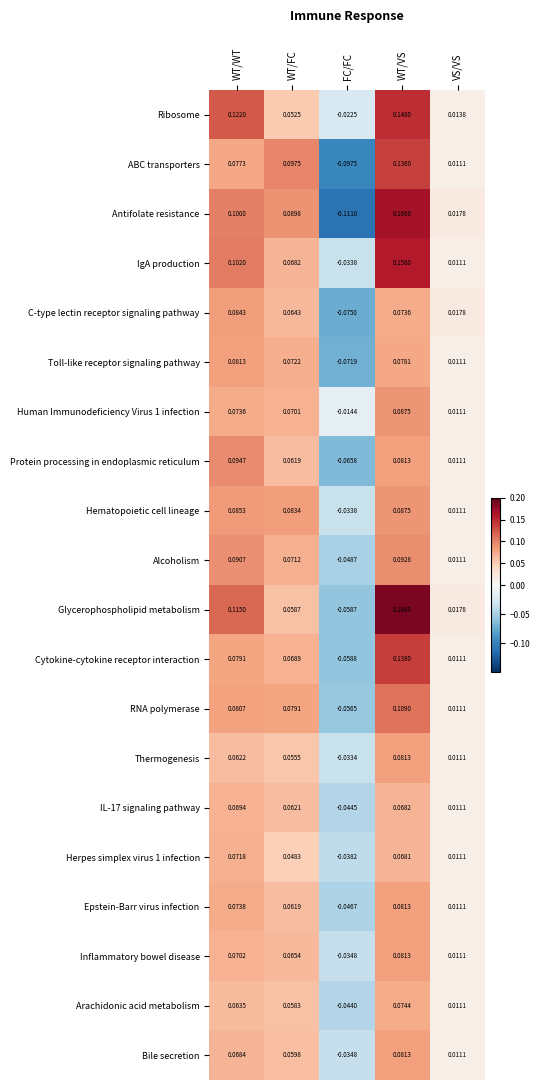

At how many categories does at least one series exceed 0?

4